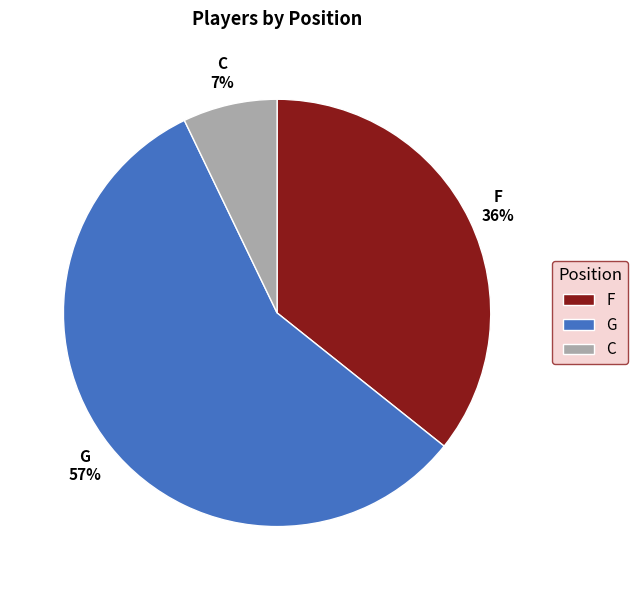

Is it true that C is 16% of the pie?

False